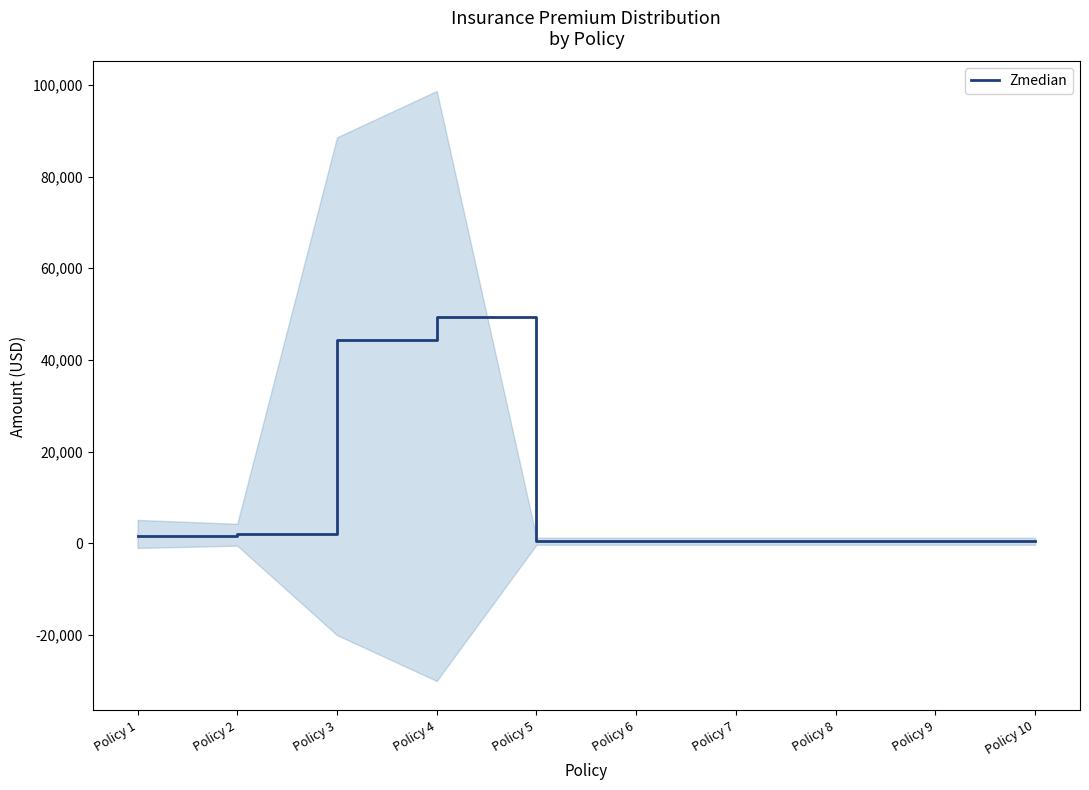

What is the sum of the values at Policy 8 and Policy 6?

1245.0